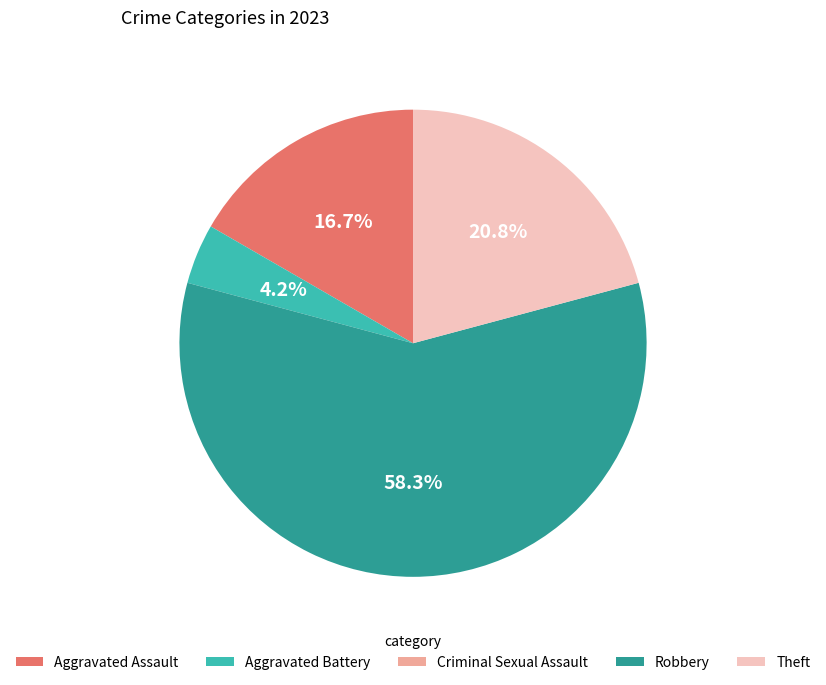

Is there a majority slice in this chart?

Yes